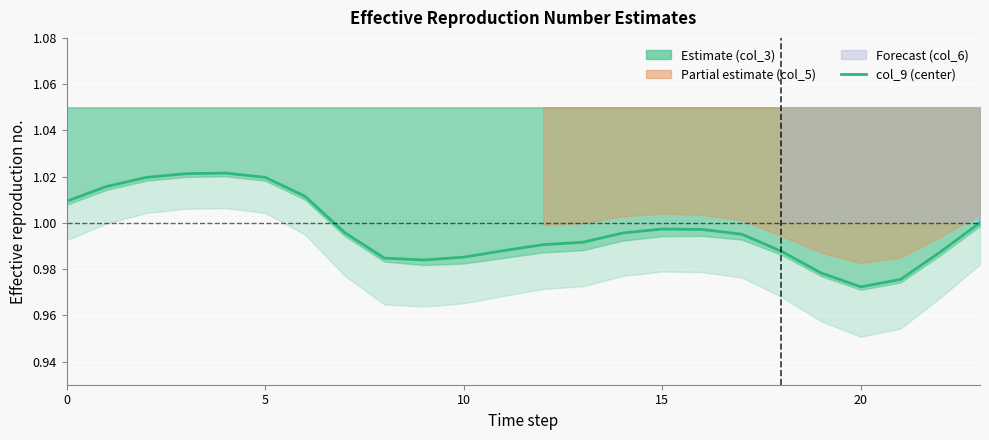

What is the approximate value at 13?

1.0